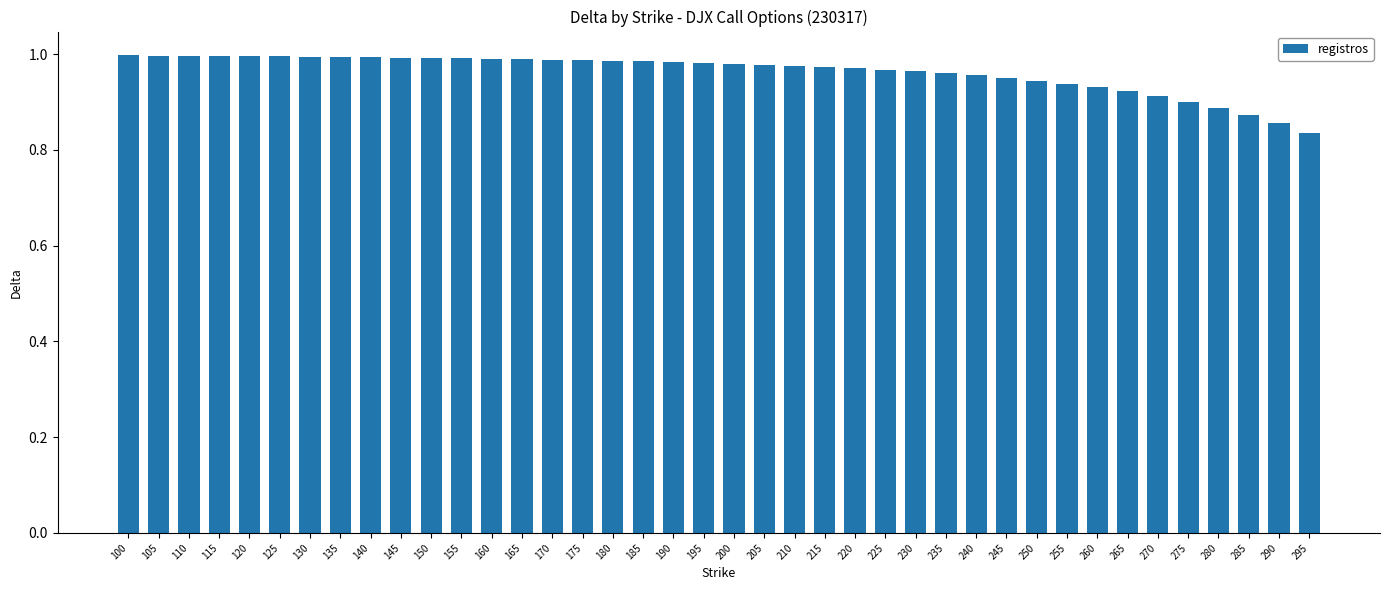

How many bars are there in total?

40